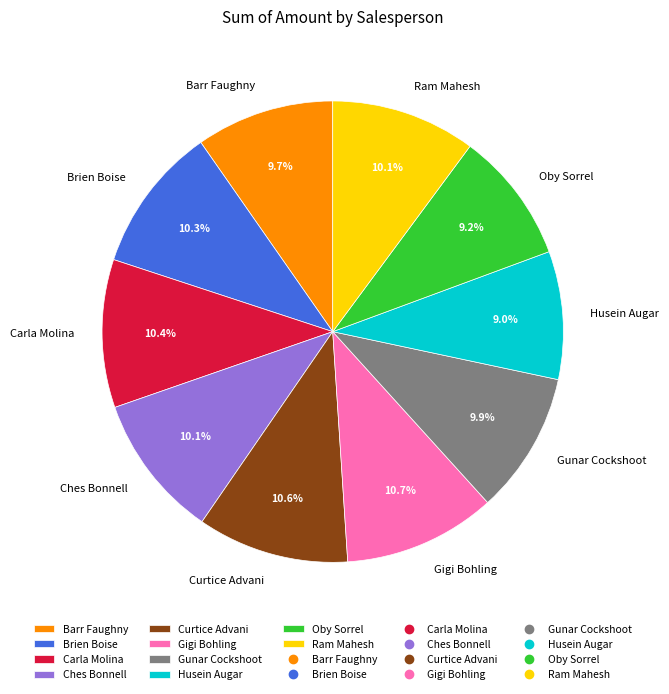

Does Oby Sorrel account for over 50% of the chart?

No